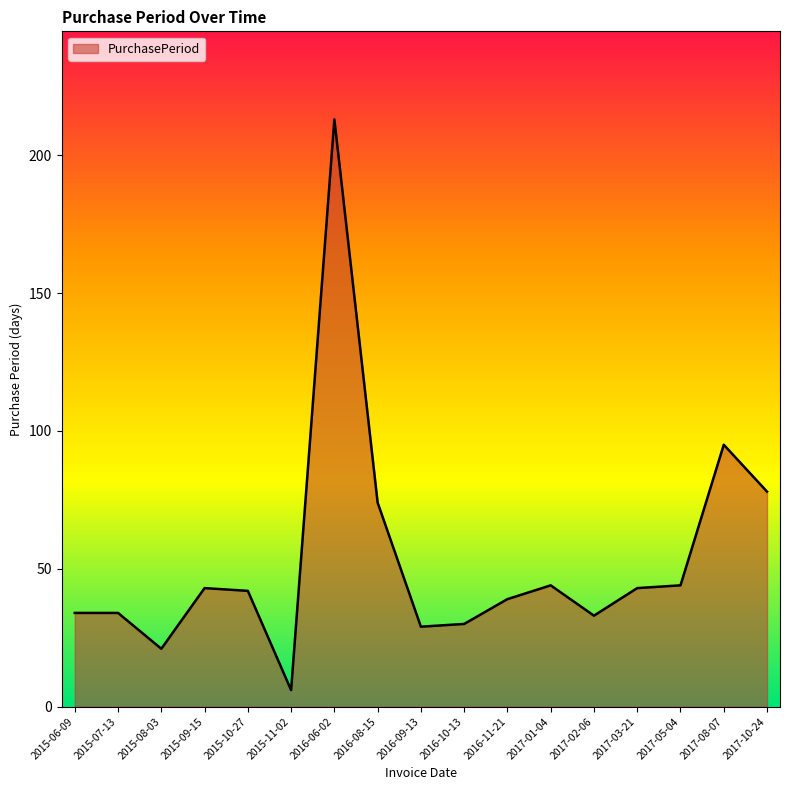

What is the difference between the values at 2016-08-15 and 2016-06-02?

139